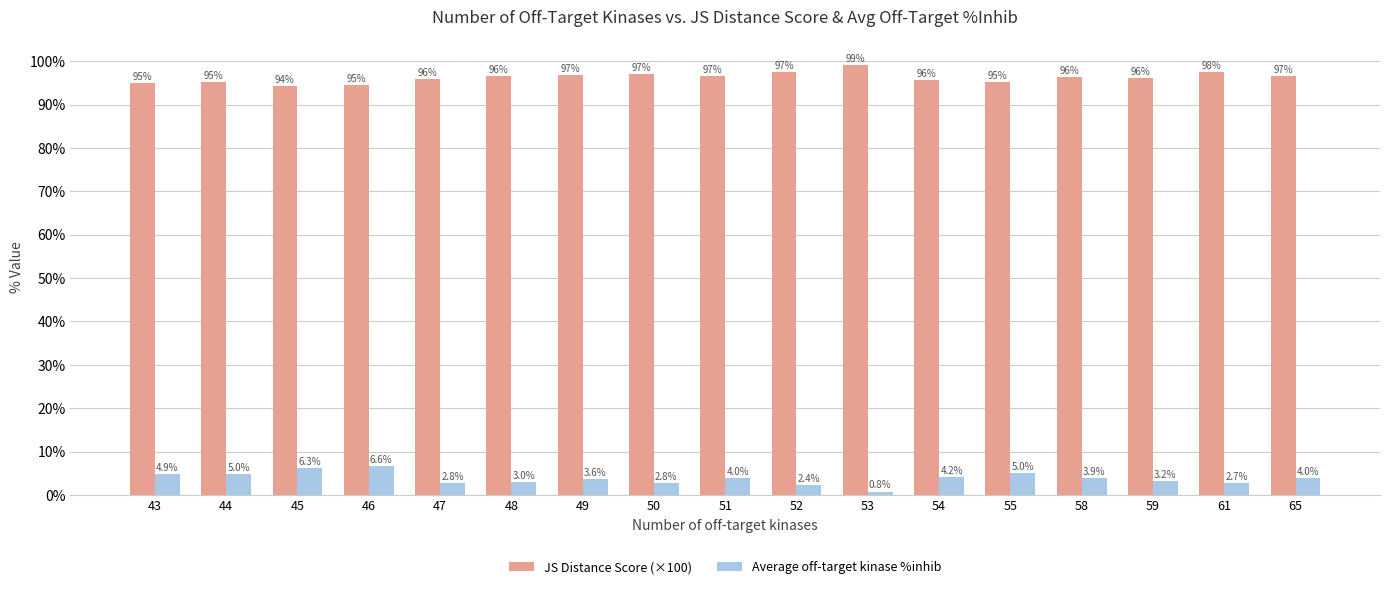

True or false: JS Distance Score (×100) has a value of 38.5 at 43.

False